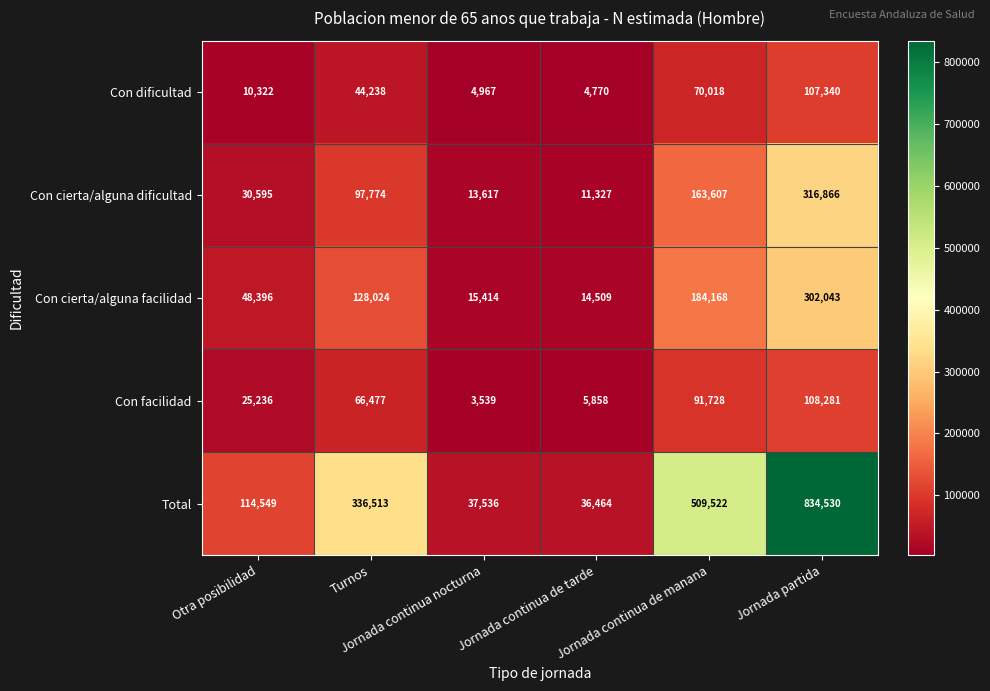

What is the maximum value shown in the chart?

834530